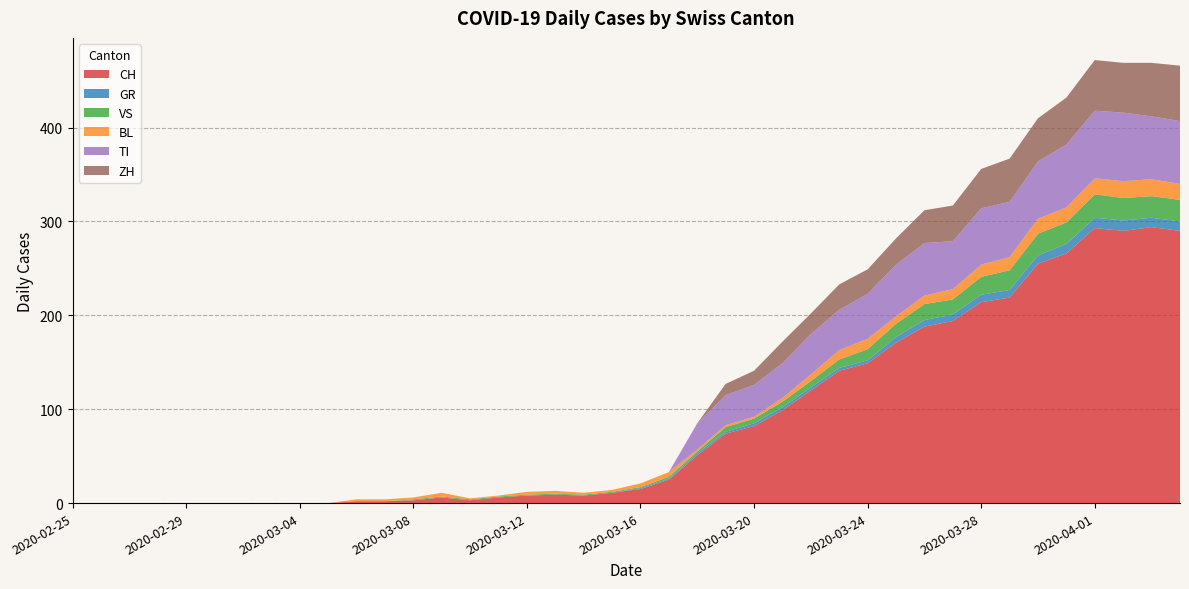

Reading left to right, what are all the values shown in this chart?

CH: 2020-02-25=0	2020-02-26=0	2020-02-27=0	2020-02-28=0	2020-02-29=0	2020-03-01=0	2020-03-02=0	2020-03-03=0	2020-03-04=0	2020-03-05=0	2020-03-06=2	2020-03-07=2	2020-03-08=3	2020-03-09=6	2020-03-10=3	2020-03-11=6	2020-03-12=8	2020-03-13=9	2020-03-14=8	2020-03-15=11	2020-03-16=15	2020-03-17=25	2020-03-18=51	2020-03-19=74	2020-03-20=82	2020-03-21=99	2020-03-22=120	2020-03-23=141	2020-03-24=149	2020-03-25=171	2020-03-26=188	2020-03-27=194	2020-03-28=214	2020-03-29=219	2020-03-30=255	2020-03-31=266	2020-04-01=293	2020-04-02=290	2020-04-03=294	2020-04-04=290
GR: 2020-02-25=0	2020-02-26=0	2020-02-27=0	2020-02-28=0	2020-02-29=0	2020-03-01=0	2020-03-02=0	2020-03-03=0	2020-03-04=0	2020-03-05=0	2020-03-06=0	2020-03-07=0	2020-03-08=0	2020-03-09=0	2020-03-10=0	2020-03-11=0	2020-03-12=0	2020-03-13=0	2020-03-14=0	2020-03-15=0	2020-03-16=1	2020-03-17=1	2020-03-18=2	2020-03-19=2	2020-03-20=3	2020-03-21=3	2020-03-22=3	2020-03-23=3	2020-03-24=3	2020-03-25=6	2020-03-26=7	2020-03-27=7	2020-03-28=8	2020-03-29=8	2020-03-30=9	2020-03-31=10	2020-04-01=11	2020-04-02=11	2020-04-03=10	2020-04-04=10
VS: 2020-02-25=0	2020-02-26=0	2020-02-27=0	2020-02-28=0	2020-02-29=0	2020-03-01=0	2020-03-02=0	2020-03-03=0	2020-03-04=0	2020-03-05=0	2020-03-06=0	2020-03-07=0	2020-03-08=1	2020-03-09=1	2020-03-10=1	2020-03-11=1	2020-03-12=1	2020-03-13=1	2020-03-14=1	2020-03-15=1	2020-03-16=1	2020-03-17=2	2020-03-18=2	2020-03-19=5	2020-03-20=5	2020-03-21=6	2020-03-22=7	2020-03-23=9	2020-03-24=12	2020-03-25=14	2020-03-26=17	2020-03-27=16	2020-03-28=19	2020-03-29=21	2020-03-30=23	2020-03-31=23	2020-04-01=25	2020-04-02=24	2020-04-03=23	2020-04-04=23
BL: 2020-02-25=0	2020-02-26=0	2020-02-27=0	2020-02-28=0	2020-02-29=0	2020-03-01=0	2020-03-02=0	2020-03-03=0	2020-03-04=0	2020-03-05=0	2020-03-06=2	2020-03-07=2	2020-03-08=2	2020-03-09=4	2020-03-10=1	2020-03-11=1	2020-03-12=3	2020-03-13=3	2020-03-14=2	2020-03-15=2	2020-03-16=4	2020-03-17=5	2020-03-18=2	2020-03-19=2	2020-03-20=2	2020-03-21=4	2020-03-22=7	2020-03-23=10	2020-03-24=11	2020-03-25=8	2020-03-26=9	2020-03-27=11	2020-03-28=13	2020-03-29=14	2020-03-30=16	2020-03-31=16	2020-04-01=17	2020-04-02=18	2020-04-03=18	2020-04-04=17
TI: 2020-02-25=0	2020-02-26=0	2020-02-27=0	2020-02-28=0	2020-02-29=0	2020-03-01=0	2020-03-02=0	2020-03-03=0	2020-03-04=0	2020-03-05=0	2020-03-06=0	2020-03-07=0	2020-03-08=0	2020-03-09=0	2020-03-10=0	2020-03-11=0	2020-03-12=0	2020-03-13=0	2020-03-14=0	2020-03-15=0	2020-03-16=0	2020-03-17=0	2020-03-18=28	2020-03-19=32	2020-03-20=34	2020-03-21=37	2020-03-22=43	2020-03-23=43	2020-03-24=48	2020-03-25=55	2020-03-26=56	2020-03-27=51	2020-03-28=60	2020-03-29=59	2020-03-30=61	2020-03-31=67	2020-04-01=72	2020-04-02=73	2020-04-03=67	2020-04-04=67
ZH: 2020-02-25=0	2020-02-26=0	2020-02-27=0	2020-02-28=0	2020-02-29=0	2020-03-01=0	2020-03-02=0	2020-03-03=0	2020-03-04=0	2020-03-05=0	2020-03-06=0	2020-03-07=0	2020-03-08=0	2020-03-09=0	2020-03-10=0	2020-03-11=0	2020-03-12=0	2020-03-13=0	2020-03-14=0	2020-03-15=0	2020-03-16=0	2020-03-17=0	2020-03-18=0	2020-03-19=12	2020-03-20=15	2020-03-21=23	2020-03-22=22	2020-03-23=27	2020-03-24=26	2020-03-25=28	2020-03-26=35	2020-03-27=38	2020-03-28=42	2020-03-29=46	2020-03-30=46	2020-03-31=50	2020-04-01=54	2020-04-02=53	2020-04-03=57	2020-04-04=59